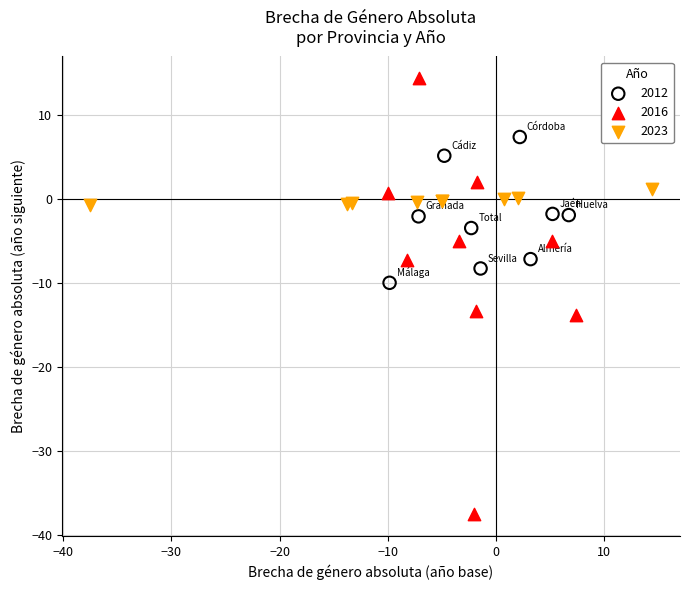

Which series contains the lowest Y value?

2016